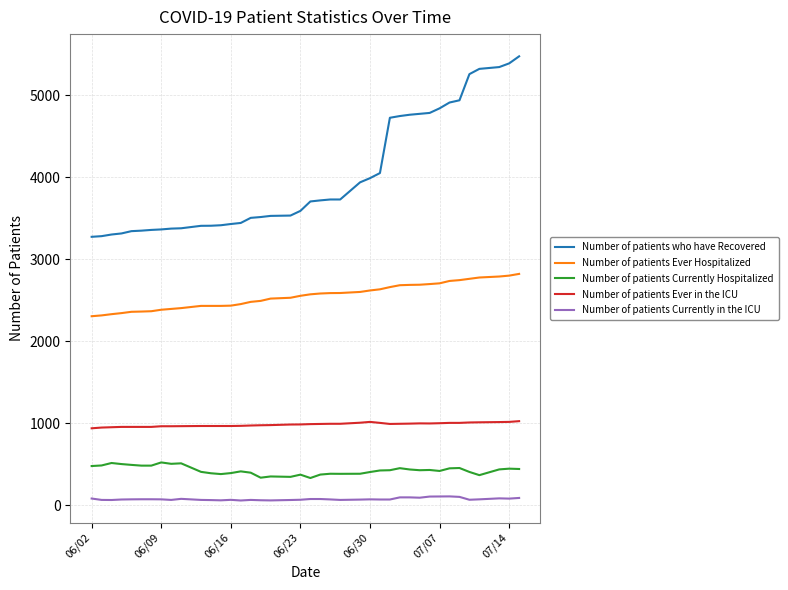

List the series in order of their peak value, lowest first.

Number of patients Currently in the ICU, Number of patients Currently Hospitalized, Number of patients Ever in the ICU, Number of patients Ever Hospitalized, Number of patients who have Recovered